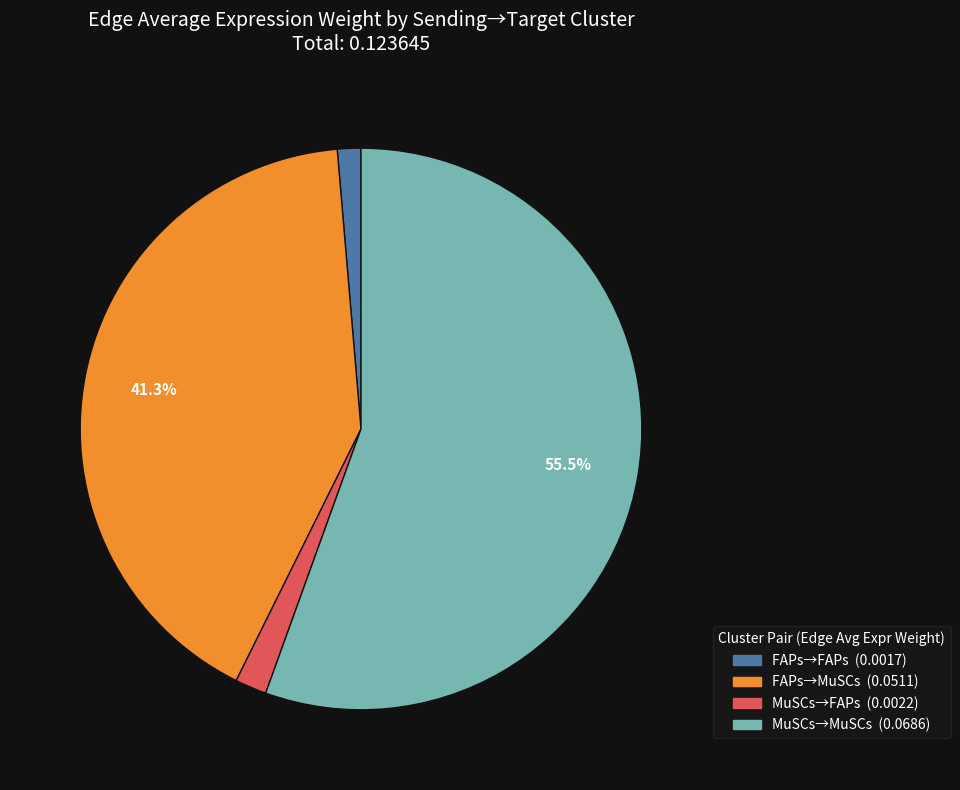

Is there a majority slice in this chart?

Yes